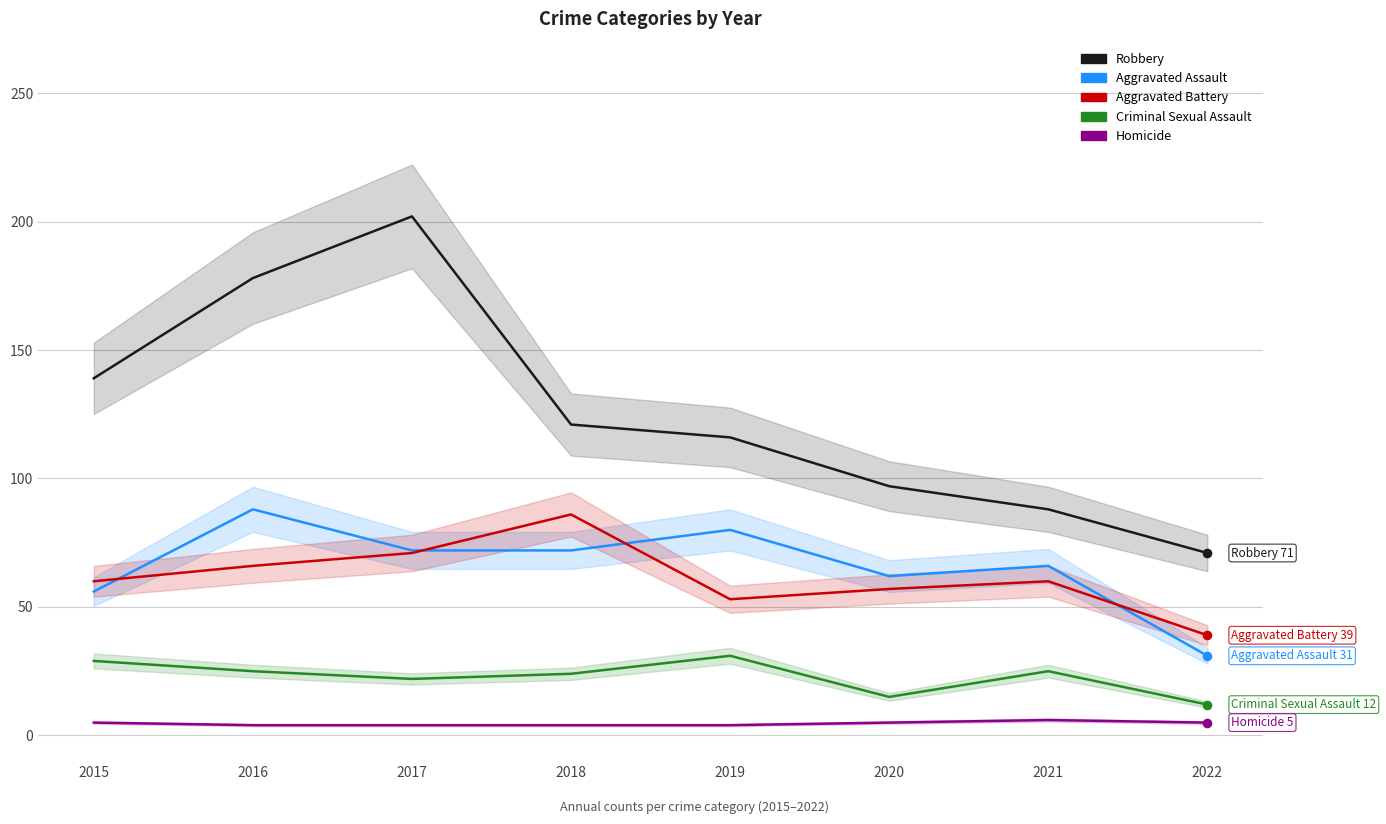

What are all the series names shown in the legend?

Robbery, Aggravated Assault, Aggravated Battery, Criminal Sexual Assault, Homicide